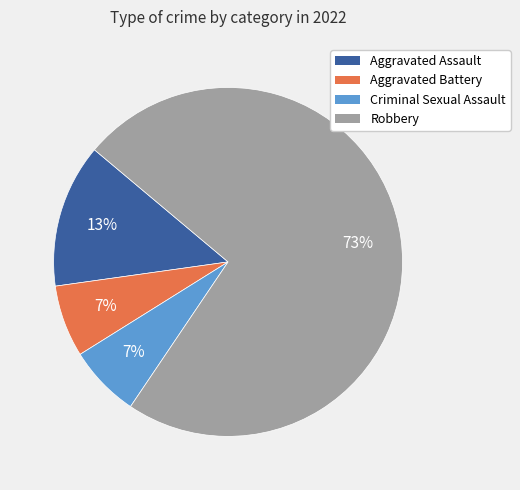

Count the number of slices in the pie.

4